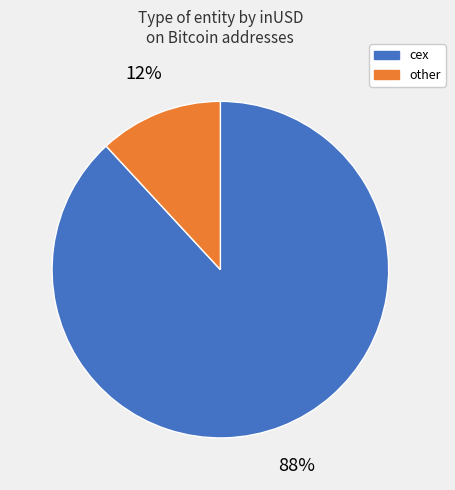

To the nearest percent, what is the average slice percentage?

50%